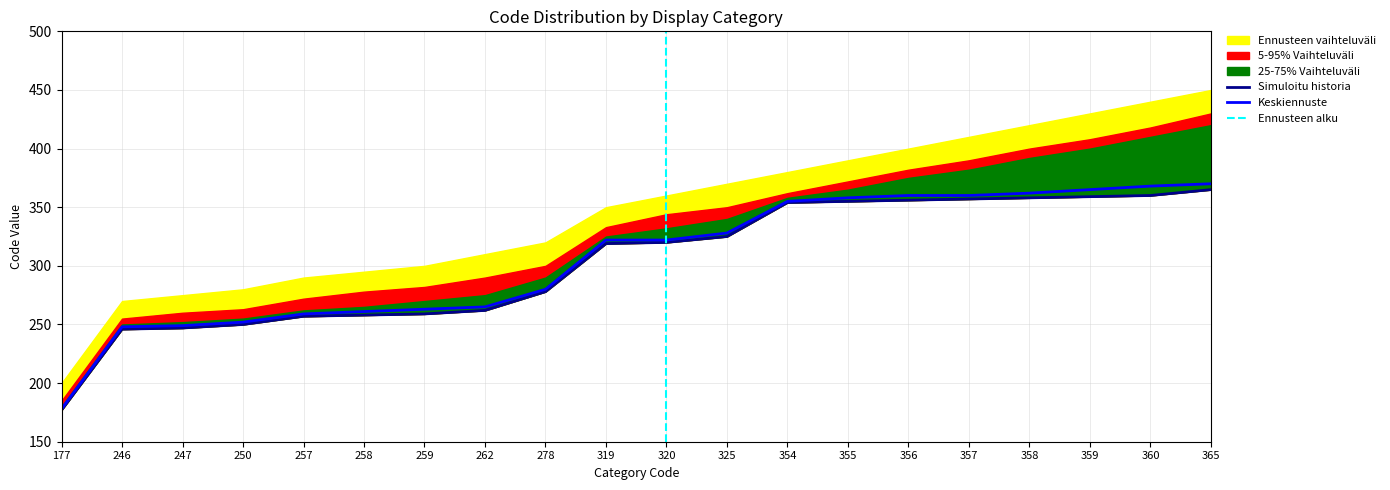

What is the lowest value of the 25-75% Vaihteluväli series?

180